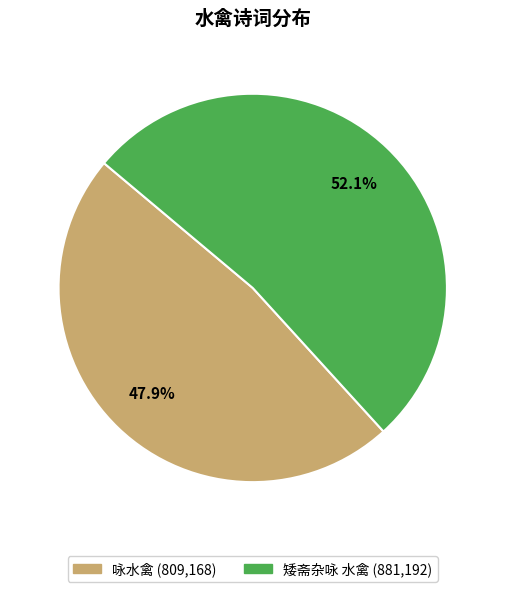

True or false: 矮斋杂咏 水禽 accounts for 44% of the total.

False